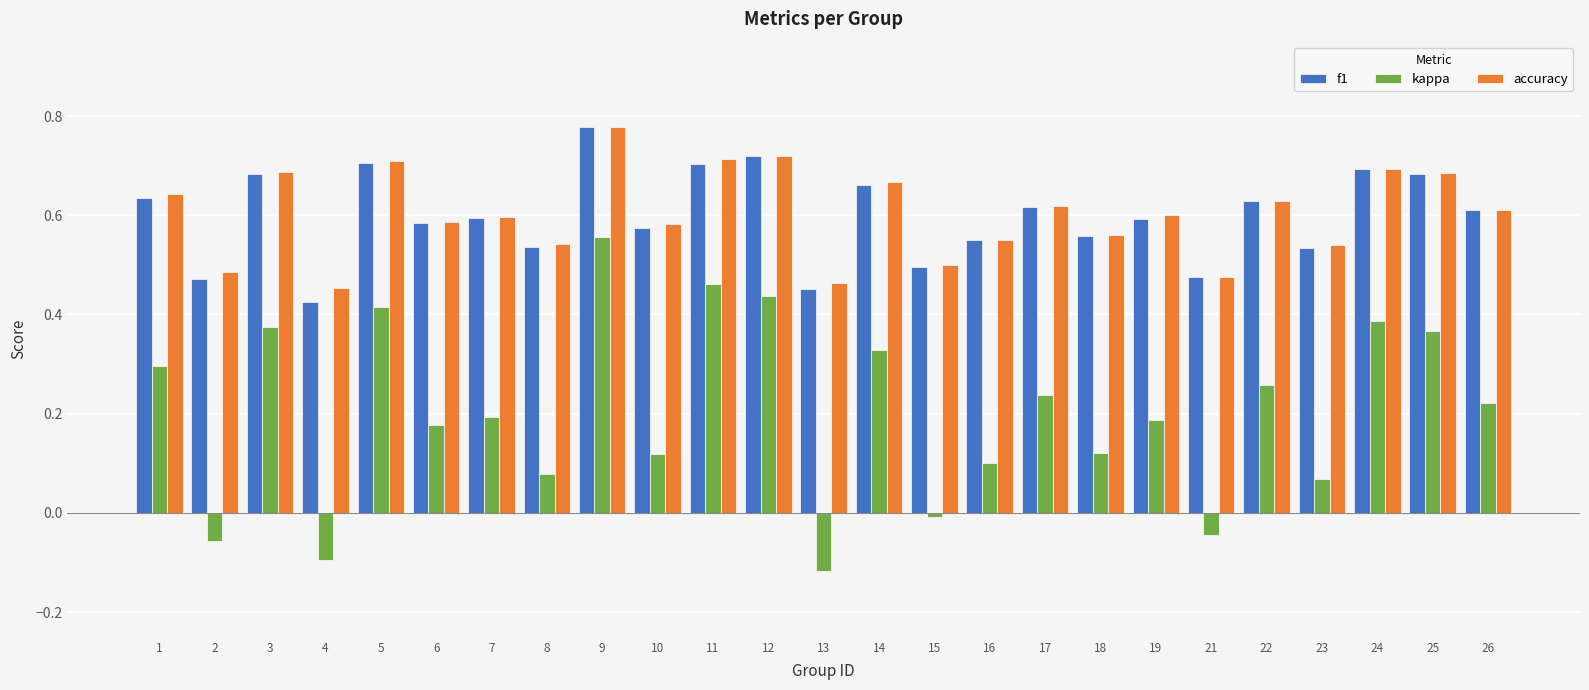

Count the number of categories in the chart.

25